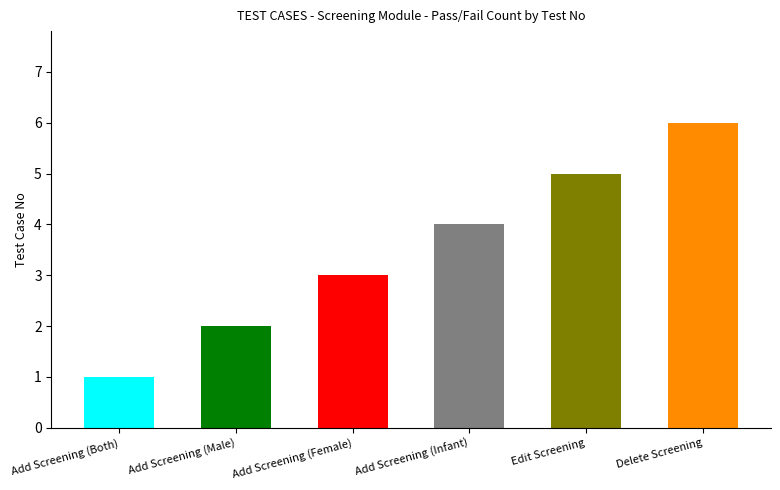

Between Add Screening (Female) and Add Screening (Infant), which is larger?

Add Screening (Infant)